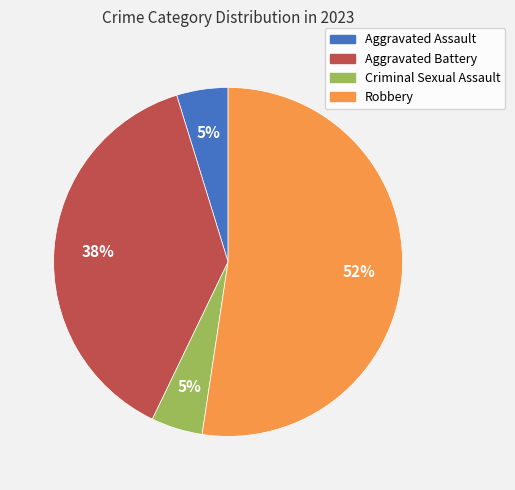

What is the largest slice in the pie chart?

Robbery